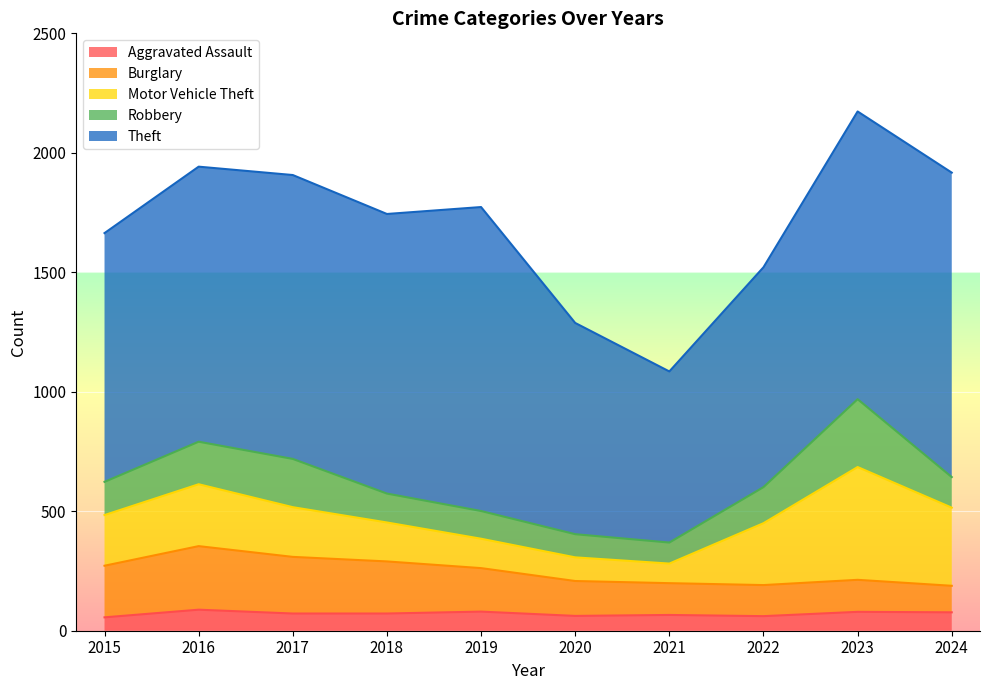

Reading left to right, list all the values displayed in this chart.

Aggravated Assault: 56	88	72	72	80	62	66	61	79	77
Burglary: 216	266	237	218	182	146	133	130	134	111
Motor Vehicle Theft: 212	259	208	163	123	99	82	259	472	327
Robbery: 139	178	202	121	116	97	88	151	284	128
Theft: 1041	1151	1188	1170	1272	884	716	920	1204	1274